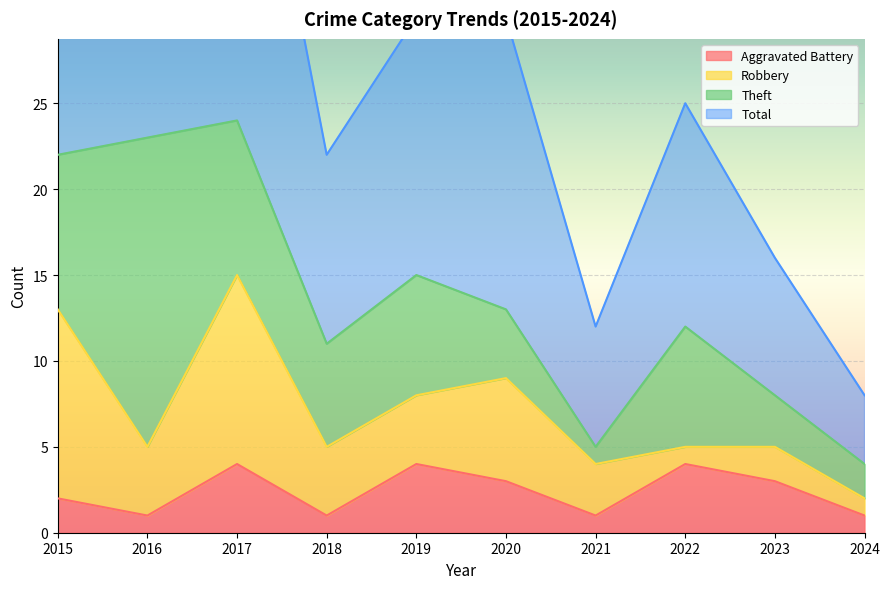

What value does the Aggravated Battery series have at 2023?

3